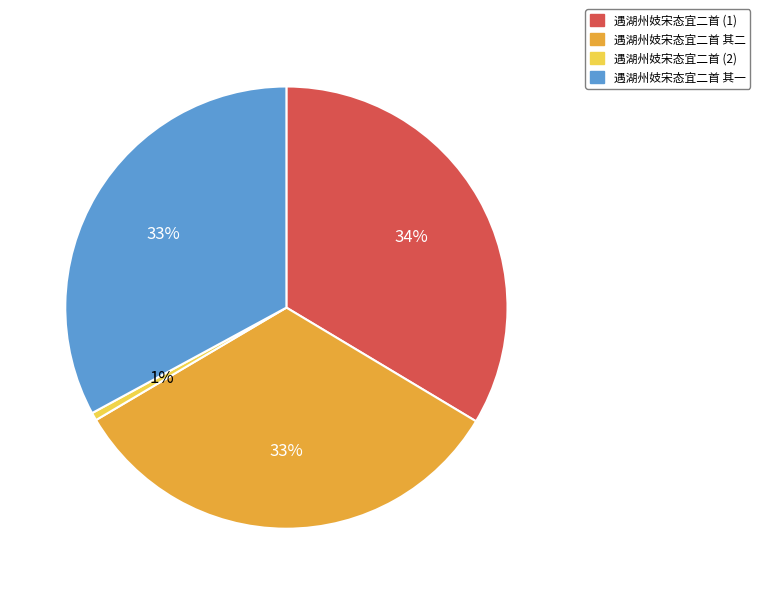

To the nearest percent, what is the average slice percentage?

25%